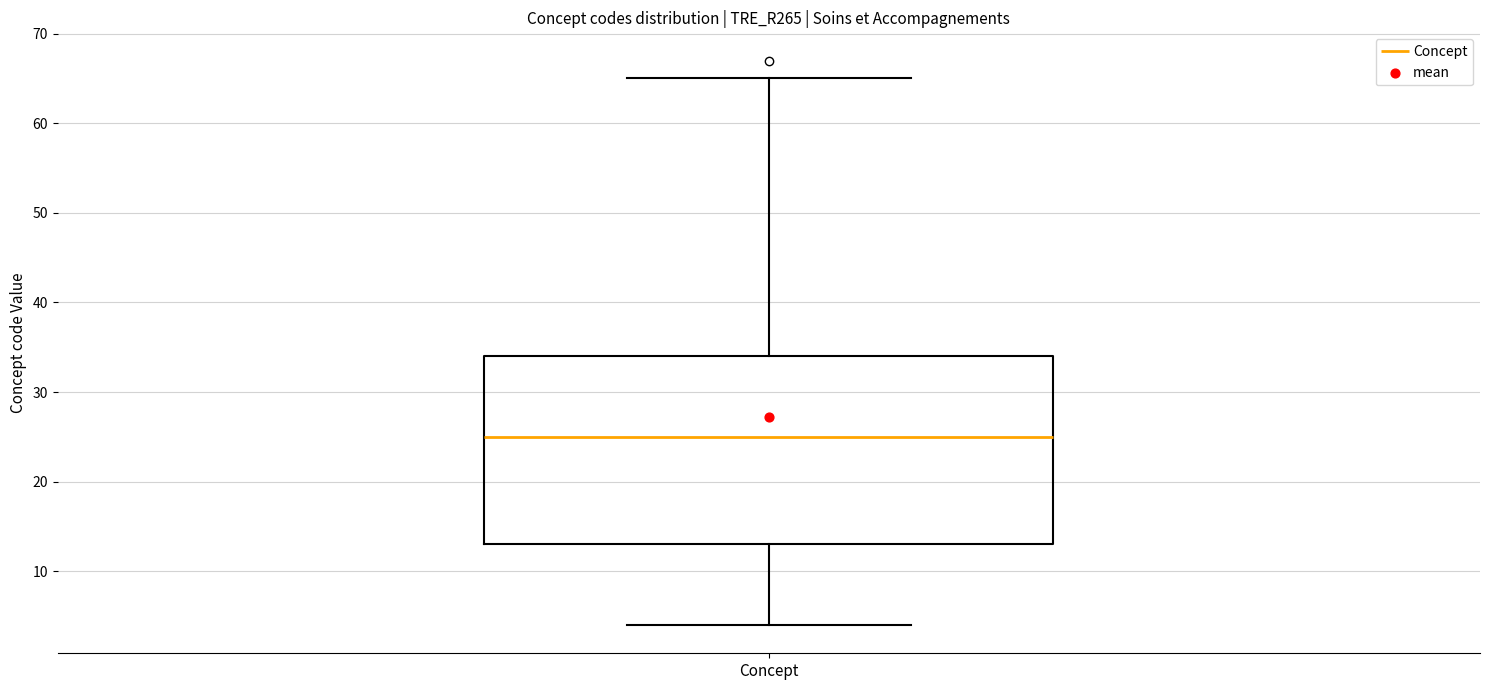

Read this box plot against the y-axis: the position of the median line, the range covered by the box, and the ends of both whiskers. The values are not printed on the chart, so give them approximately, as read against the axis.

median 25, box 13 to 34, whiskers 4 to 65